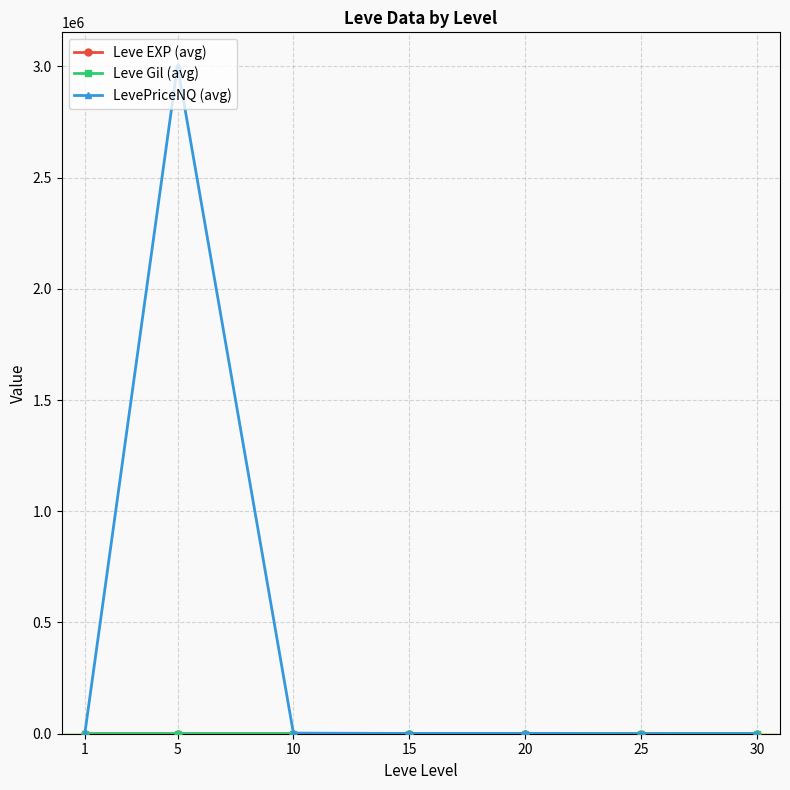

At which category is the sum across all series the highest?

5